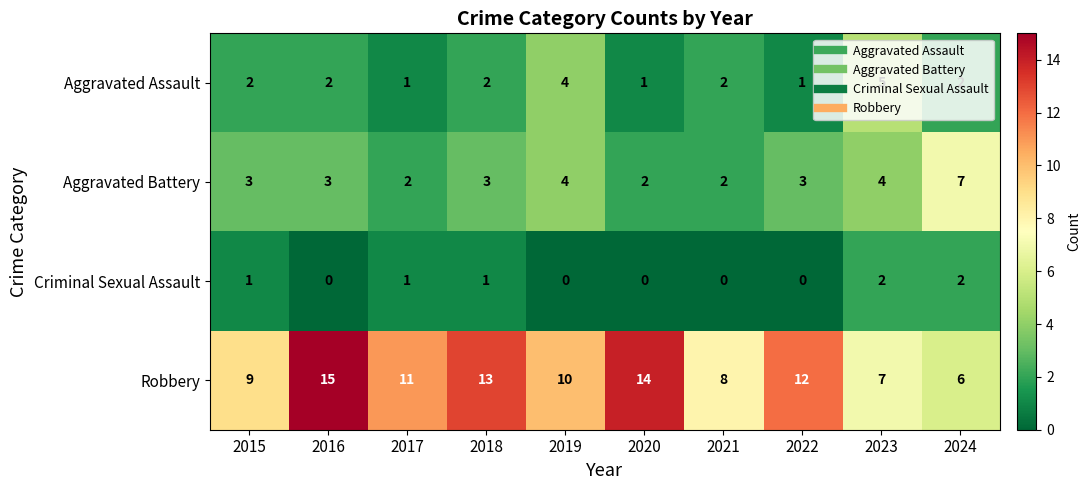

At which label does Robbery reach its minimum?

2024